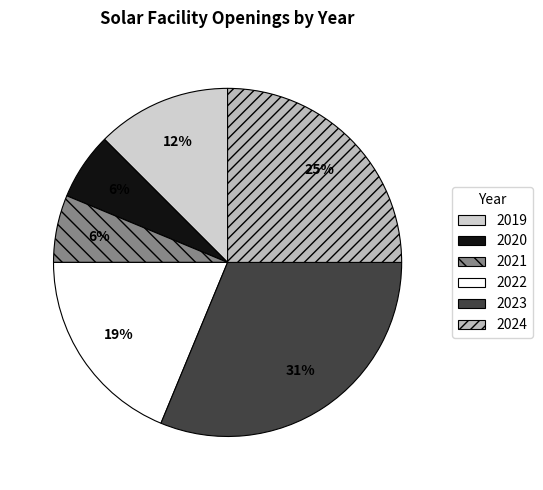

How many slices are in this pie chart?

6